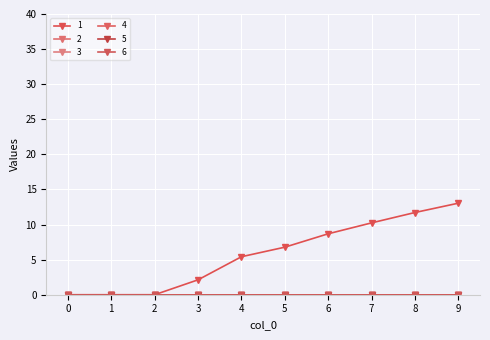

Does the chart have visible grid lines?

Yes